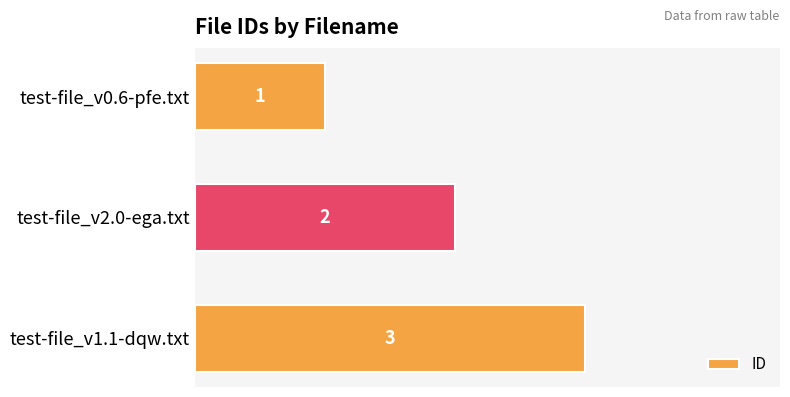

How many values are between 1 and 3?

3